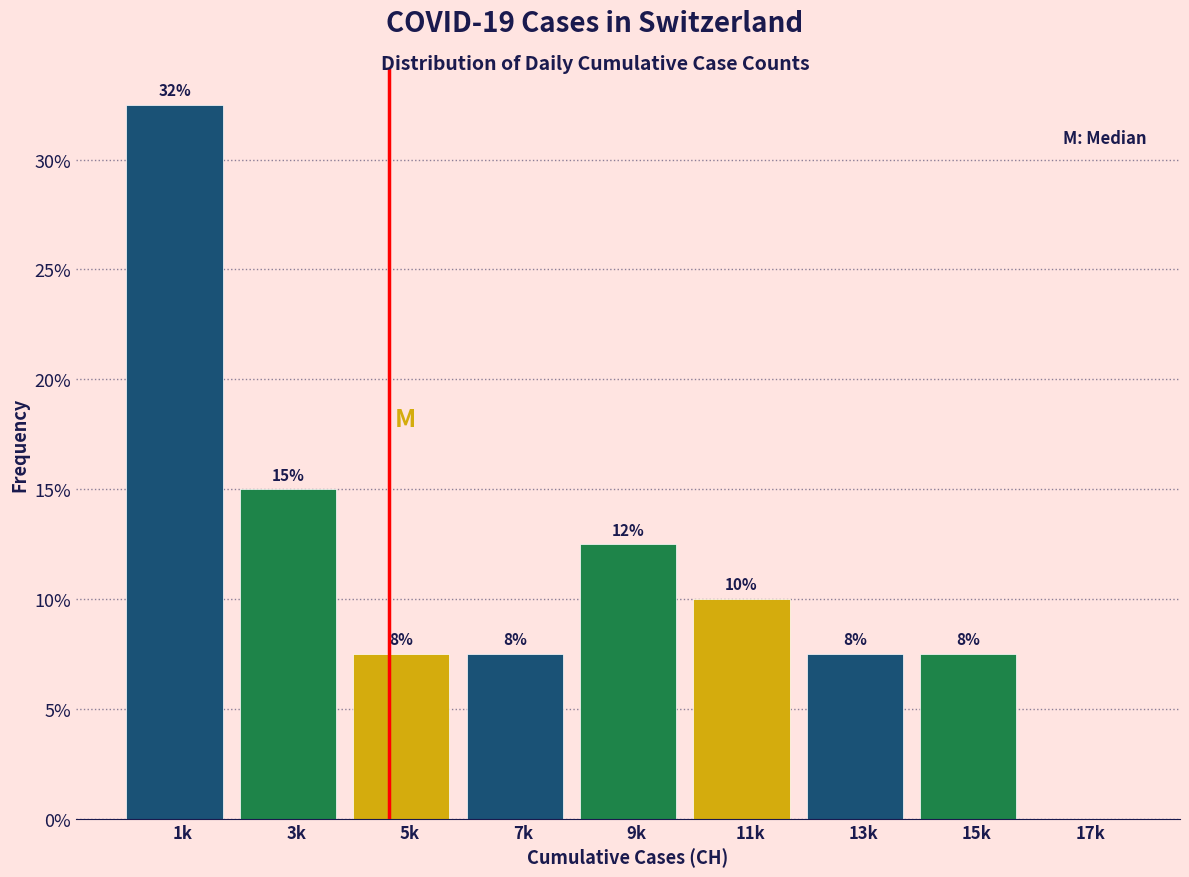

Are the bars horizontal?

No